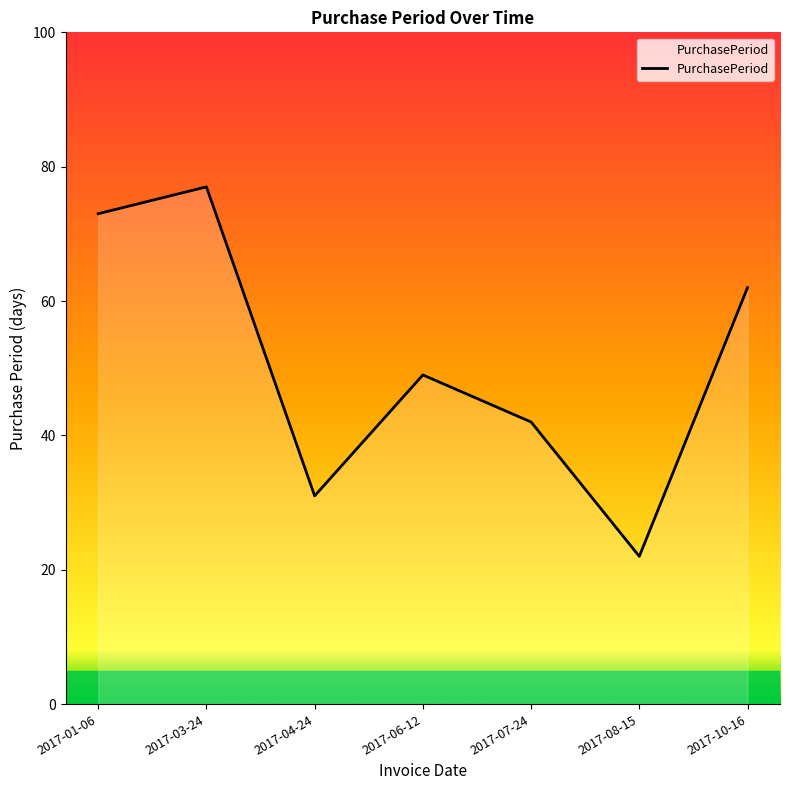

Reading right to left, transcribe all the data shown in this chart.

62	22	42	49	31	77	73